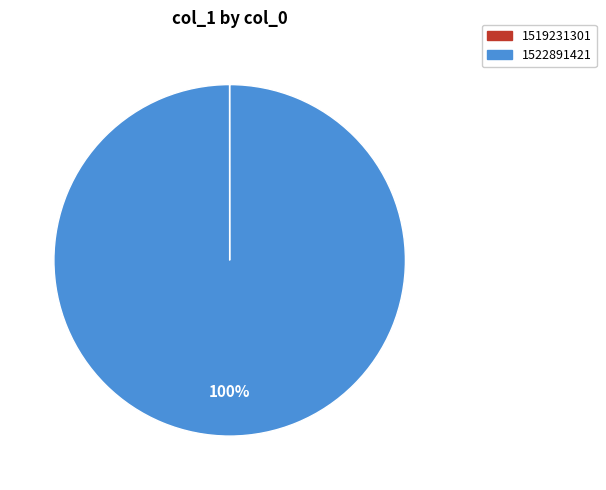

True or false: 1522891421 accounts for 100% of the total.

True